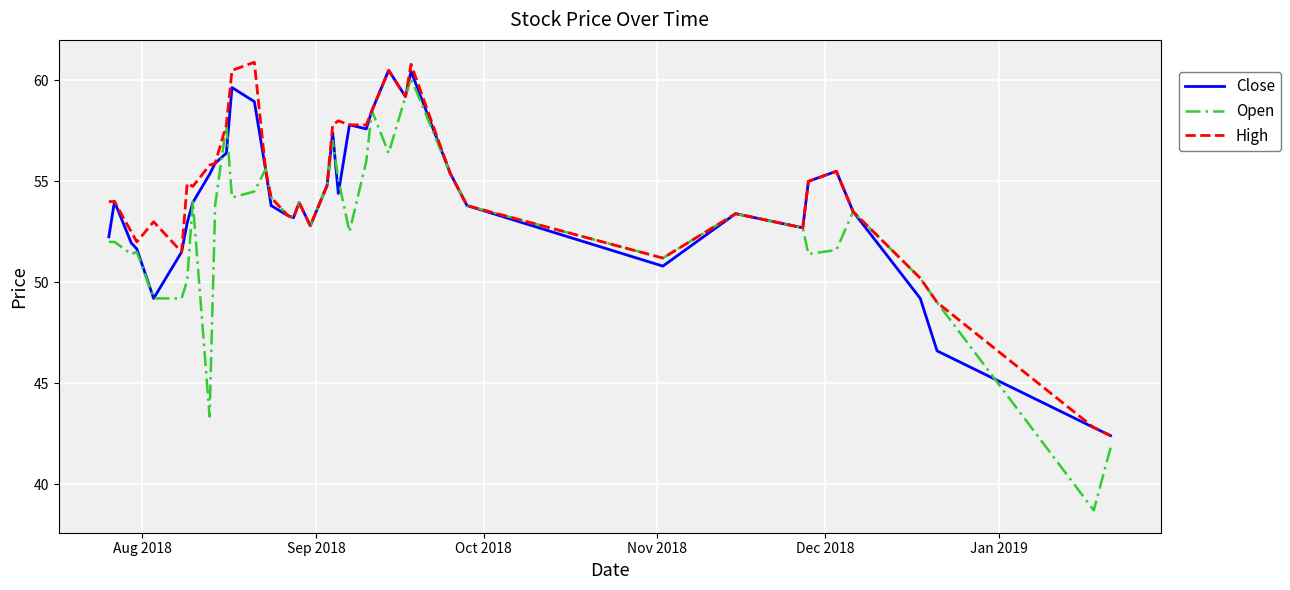

What is the greatest value displayed?

60.9